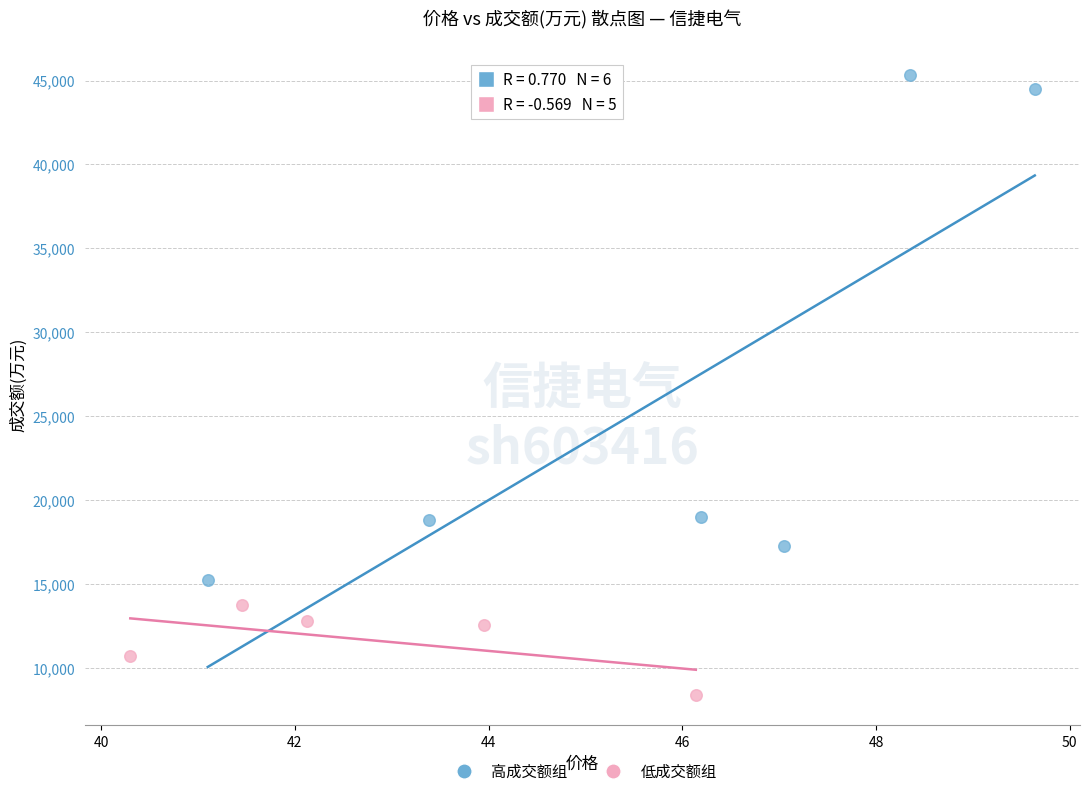

What are all the series names shown in the legend?

高成交额组, 低成交额组